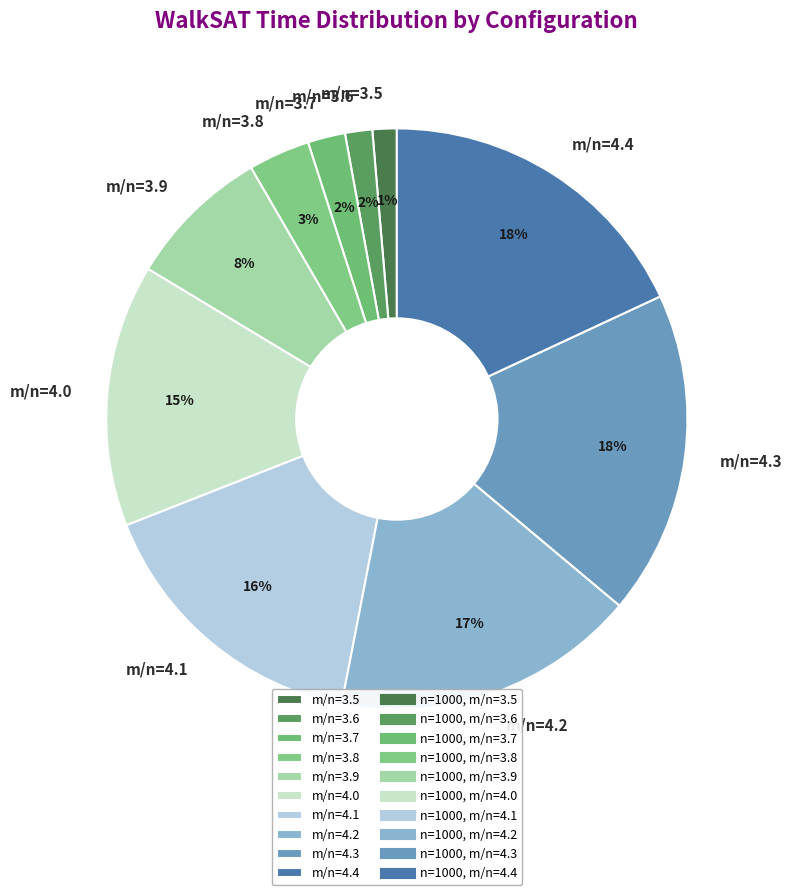

What is the ratio of the value at m/n=3.8 to the value at m/n=3.9?

0.4